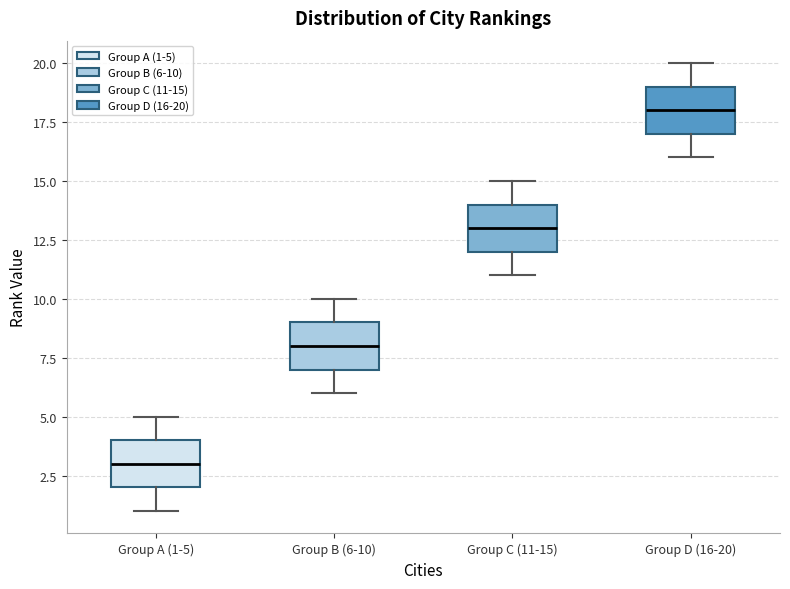

Which box has the lowest median line?

Group A (1-5)